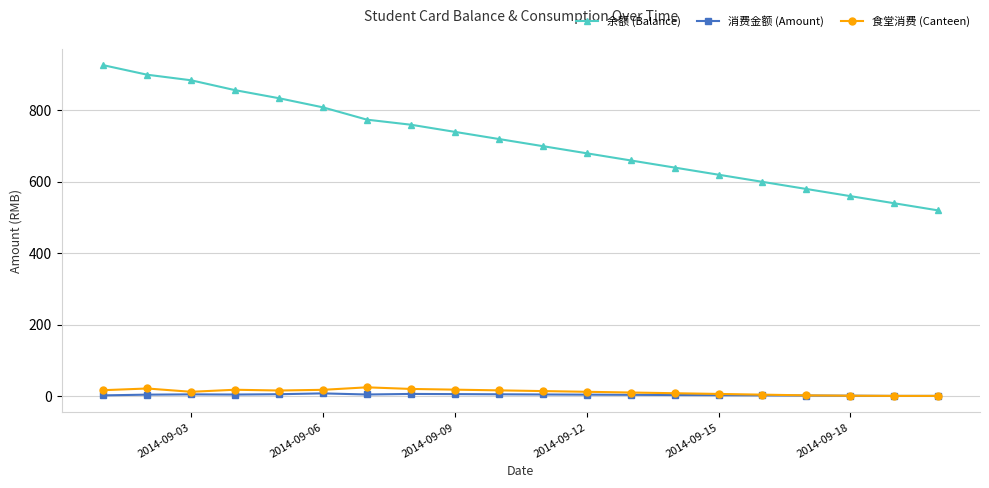

What is the maximum value for 余额 (Balance)?

926.8